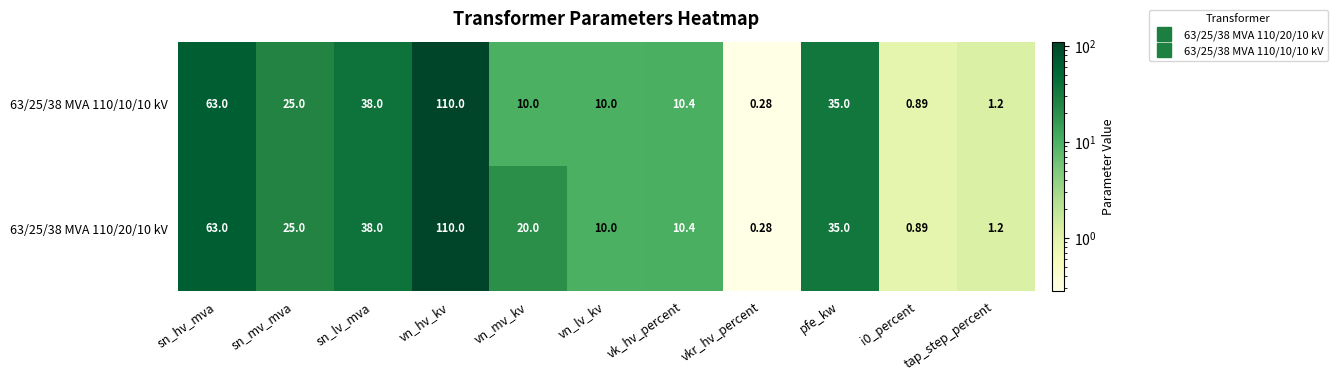

At which label is 63/25/38 MVA 110/10/10 kV closest to 55?

sn_hv_mva